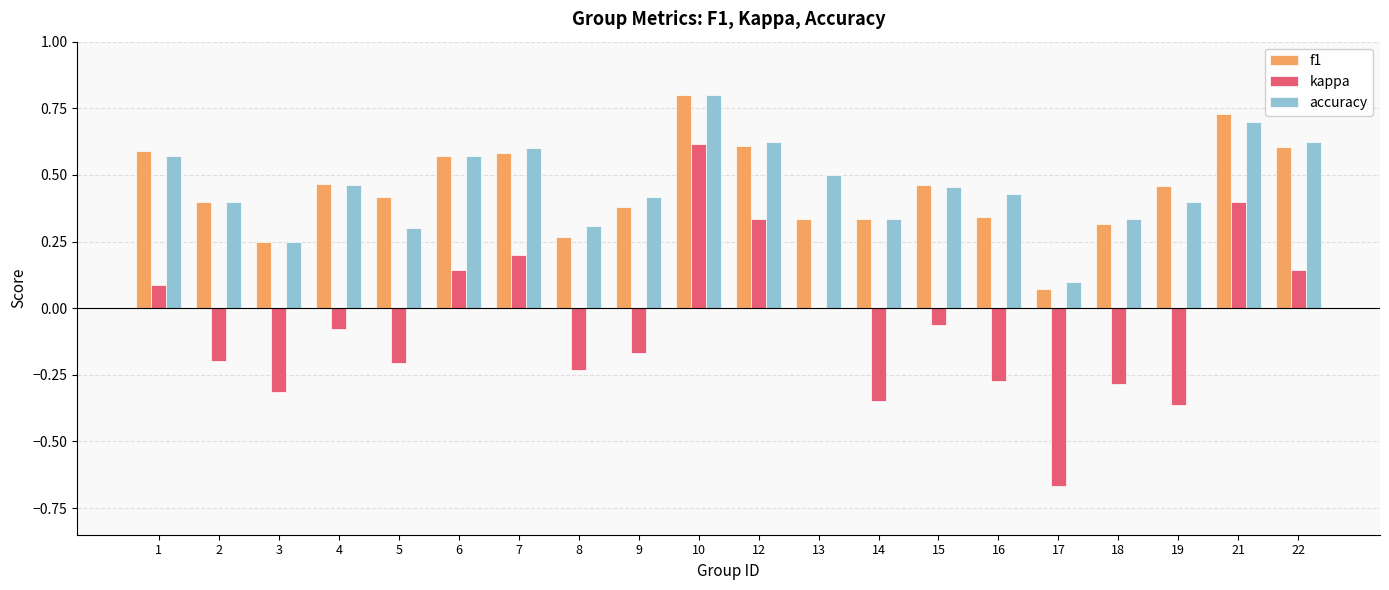

Are the bars grouped side by side (vs. stacked)?

Yes